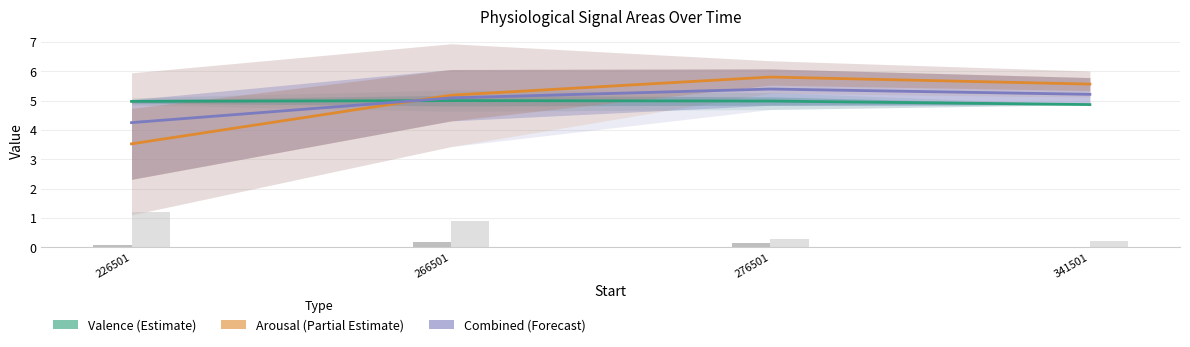

Count the Valence (Estimate) values in the range 4 to 5.

4